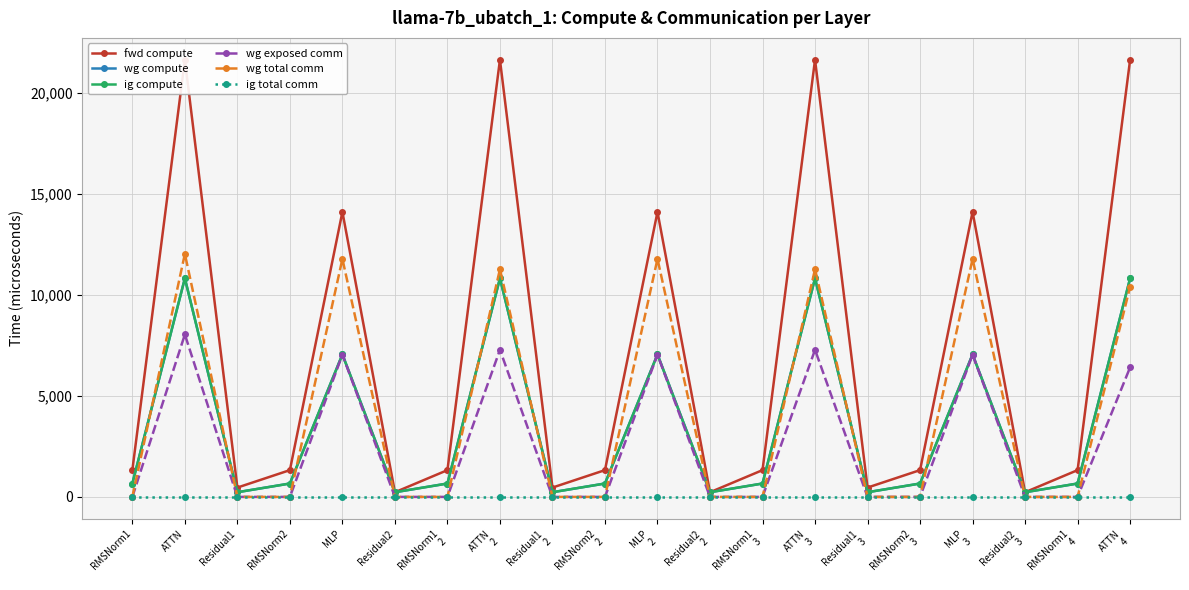

What is the difference between the highest and lowest values at RMSNorm1
2?

1326.4